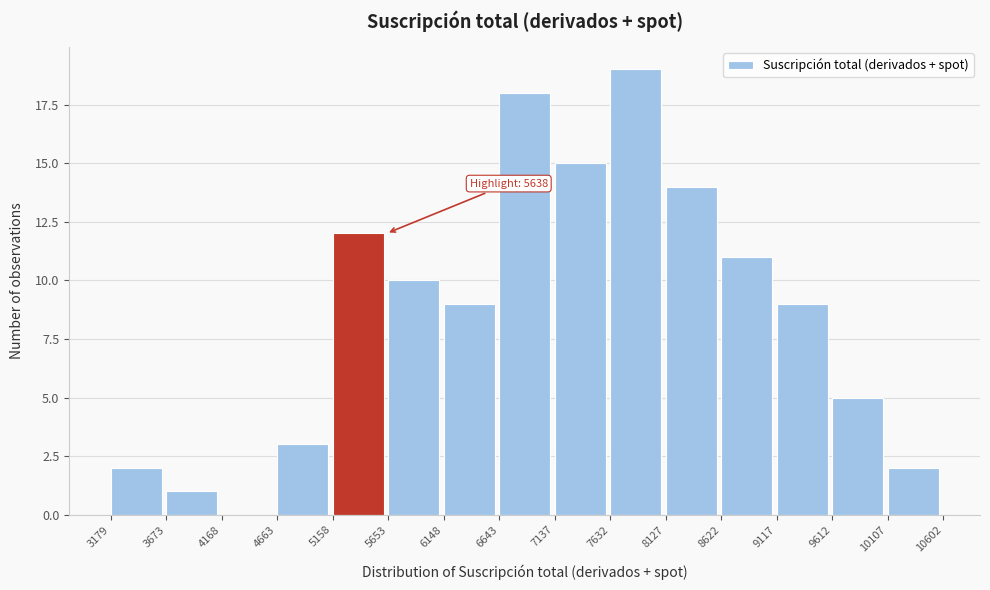

Which range on the x-axis has the tallest bar?

7632 to 8127